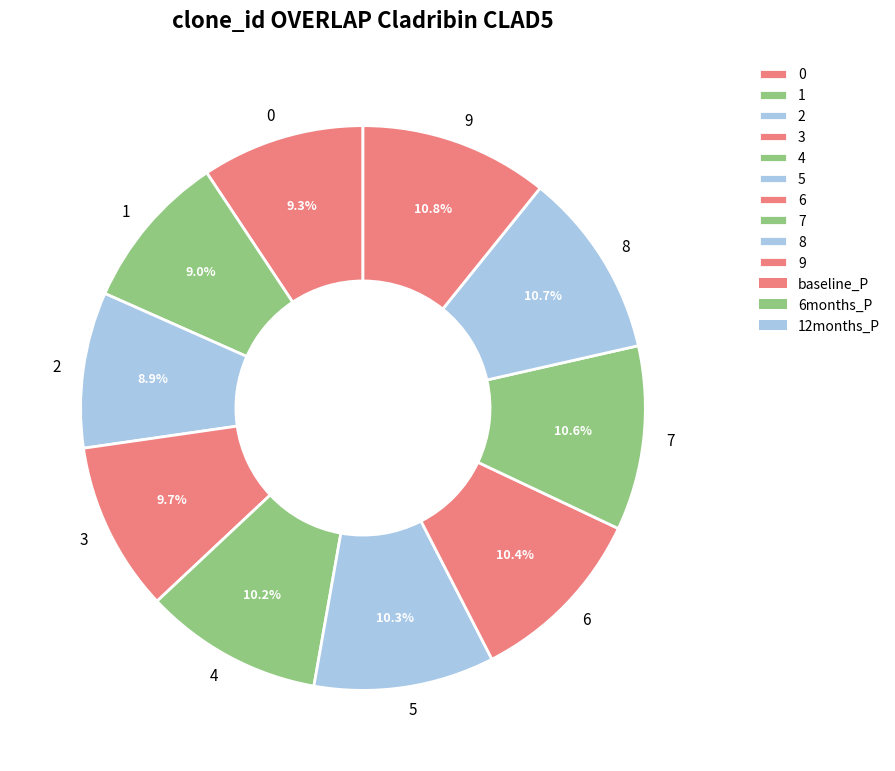

To the nearest percent, what is the average slice percentage?

10%